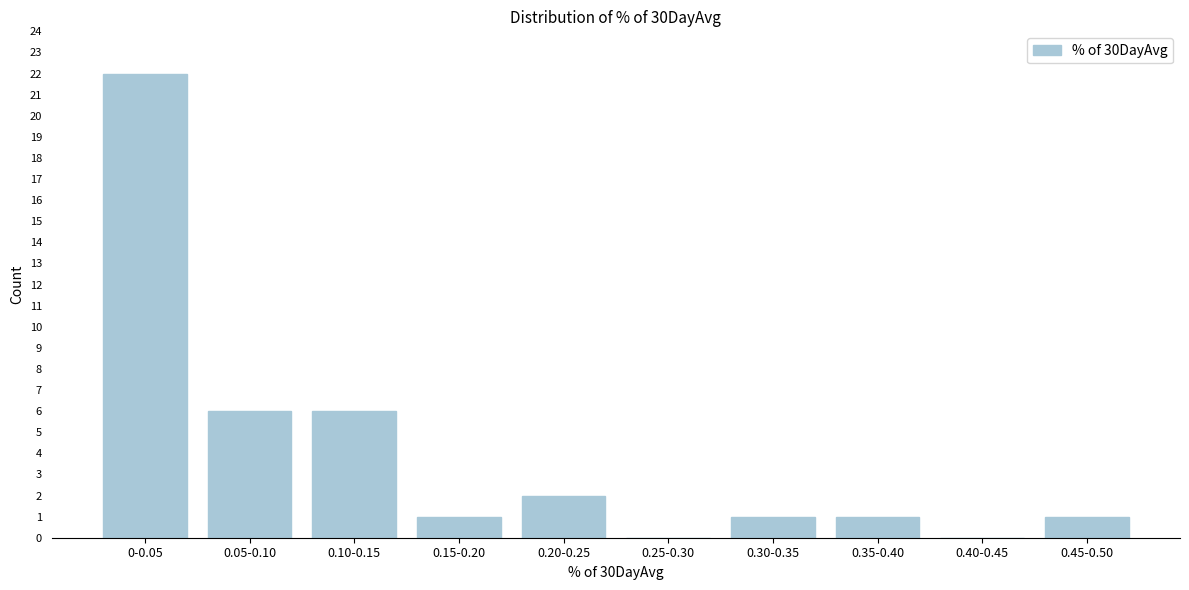

Reading left to right, extract all data points from this chart.

0-0.05=22	0.05-0.10=6	0.10-0.15=6	0.15-0.20=1	0.20-0.25=2	0.25-0.30=0	0.30-0.35=1	0.35-0.40=1	0.40-0.45=0	0.45-0.50=1